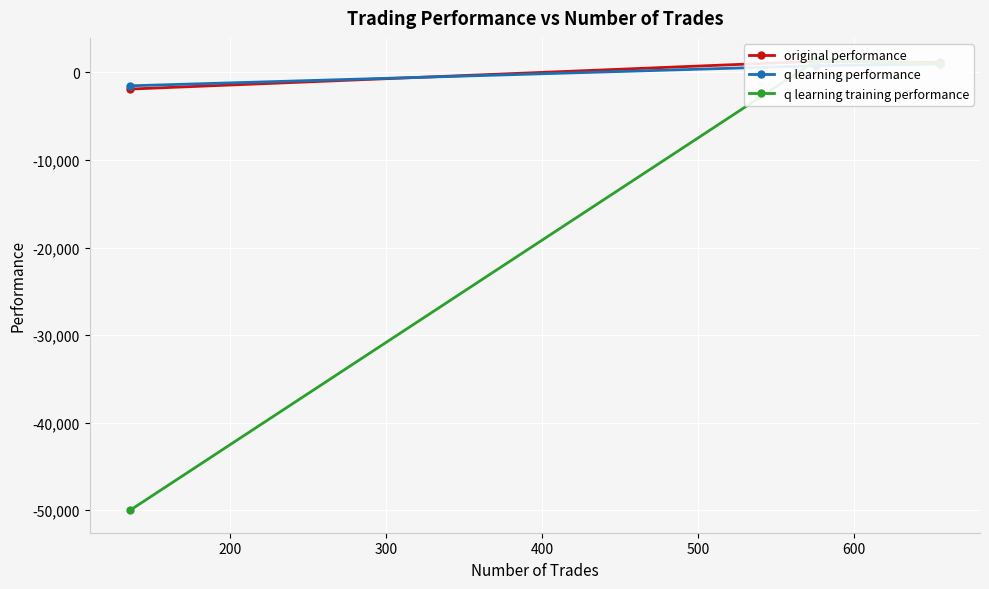

Rank the series by their maximum value, from highest to lowest.

q learning training performance, original performance, q learning performance